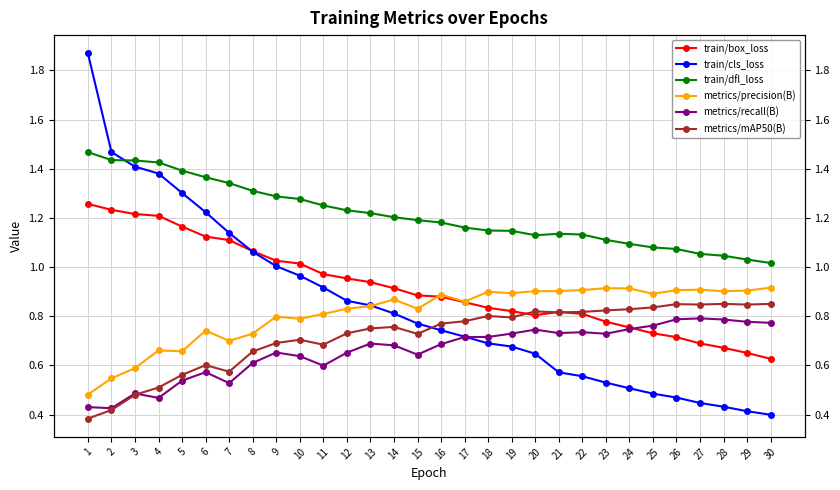

Count the metrics/precision(B) values in the range 0 to 1.

30